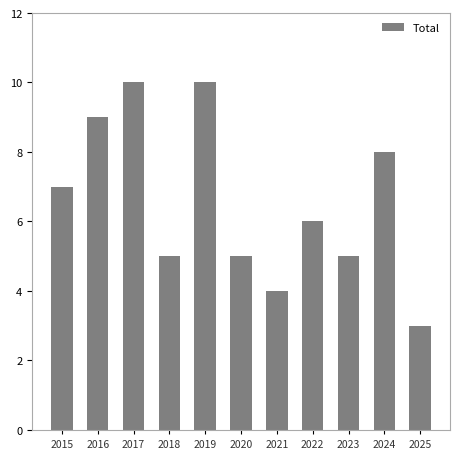

At which category does the chart reach its minimum across all series?

2025